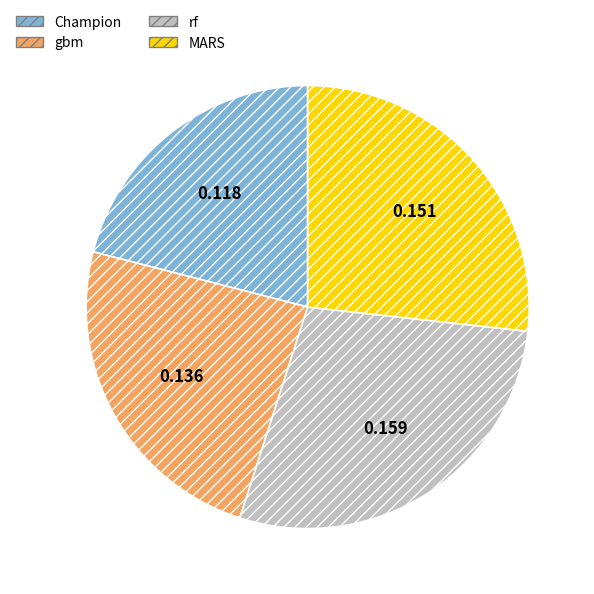

Which slice is the largest?

rf